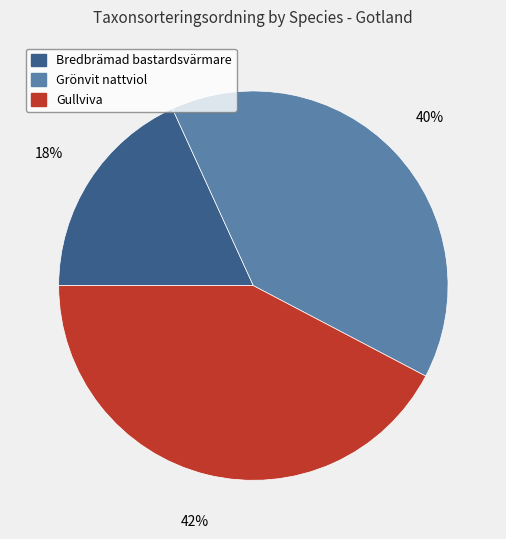

Do Bredbrämad bastardsvärmare and Grönvit nattviol together represent more than half of the pie?

Yes